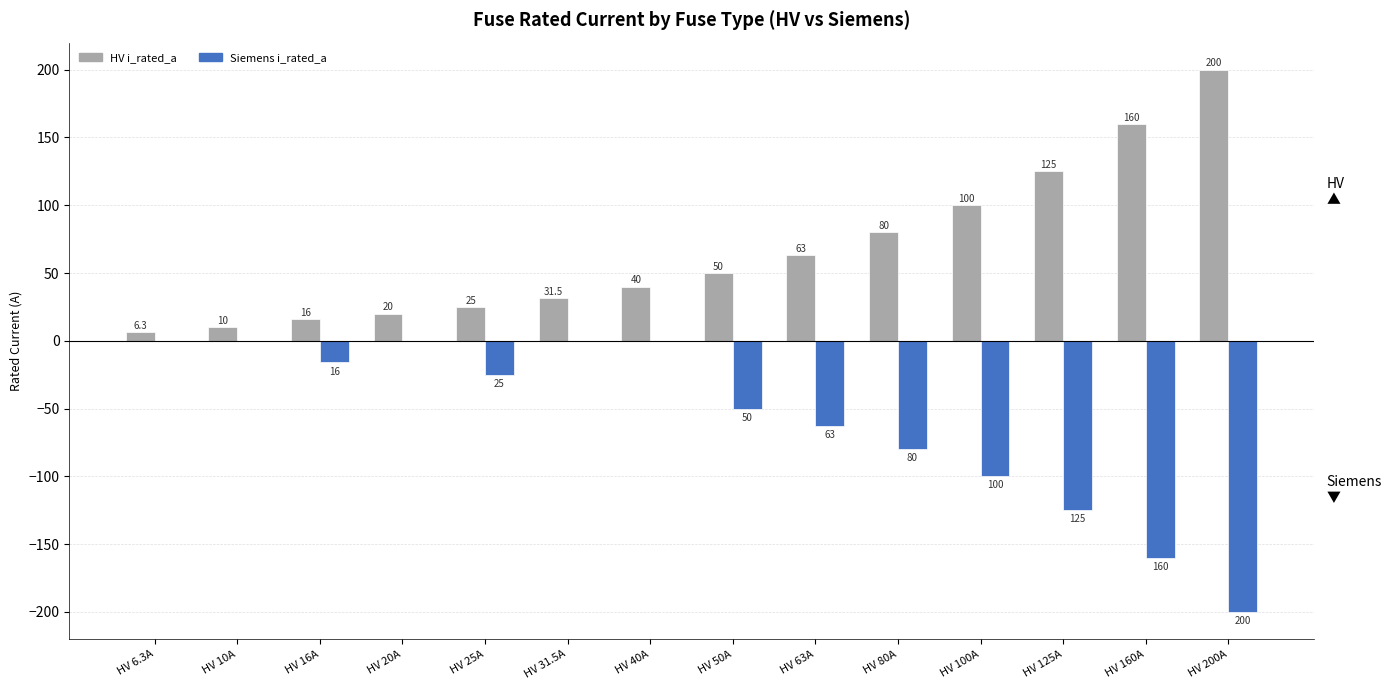

What is the sum of the HV i_rated_a values at HV 25A and HV 20A?

45.0